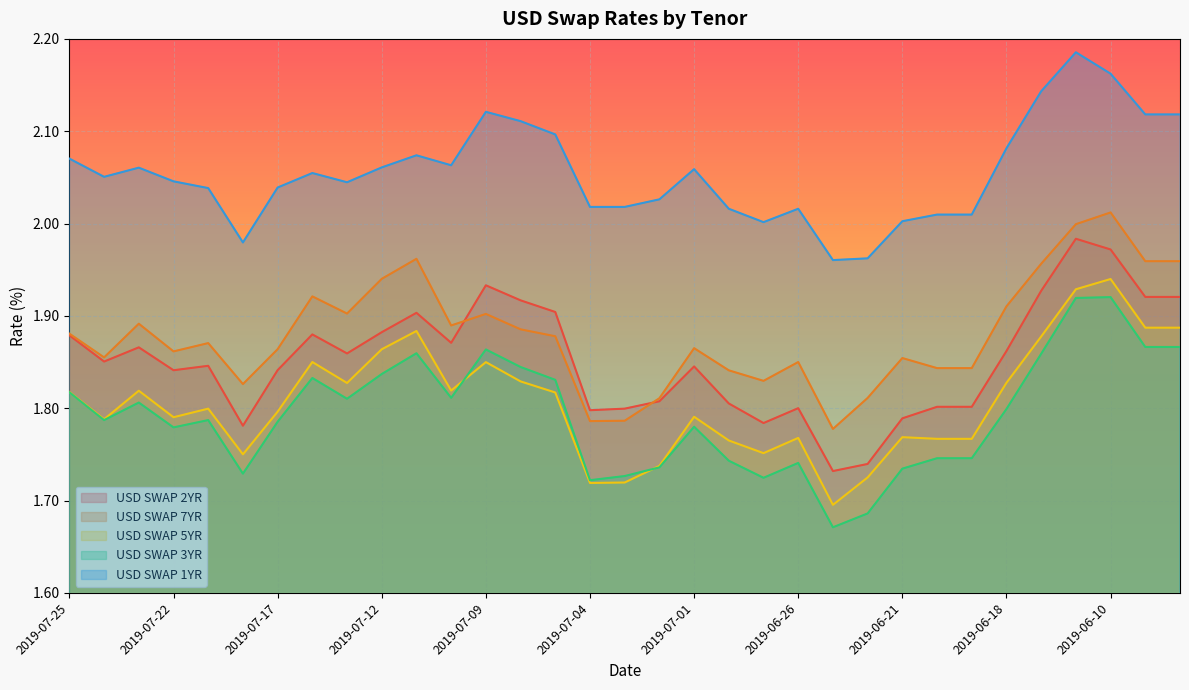

Rank the series by their maximum value, from highest to lowest.

USD SWAP 1YR, USD SWAP 7YR, USD SWAP 2YR, USD SWAP 5YR, USD SWAP 3YR